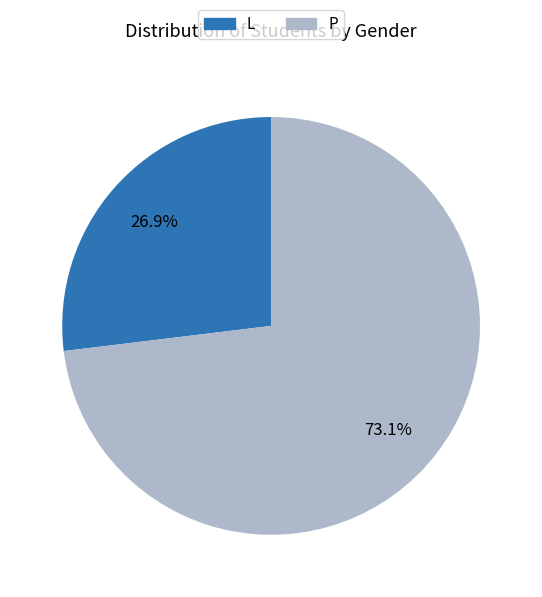

What percentage is the L slice, to the nearest percent?

27%